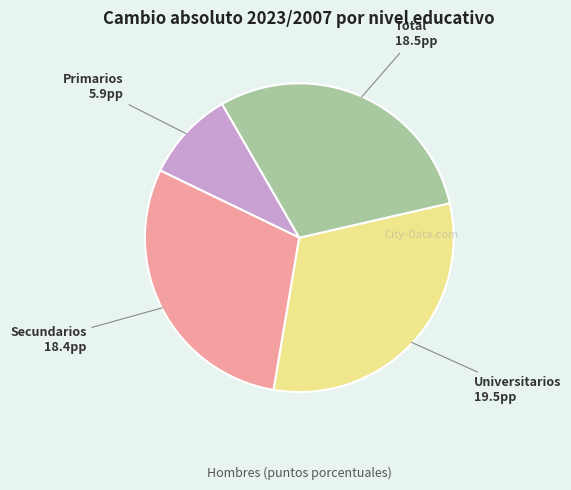

The Primarios slice represents 10% of the pie. True or false?

True